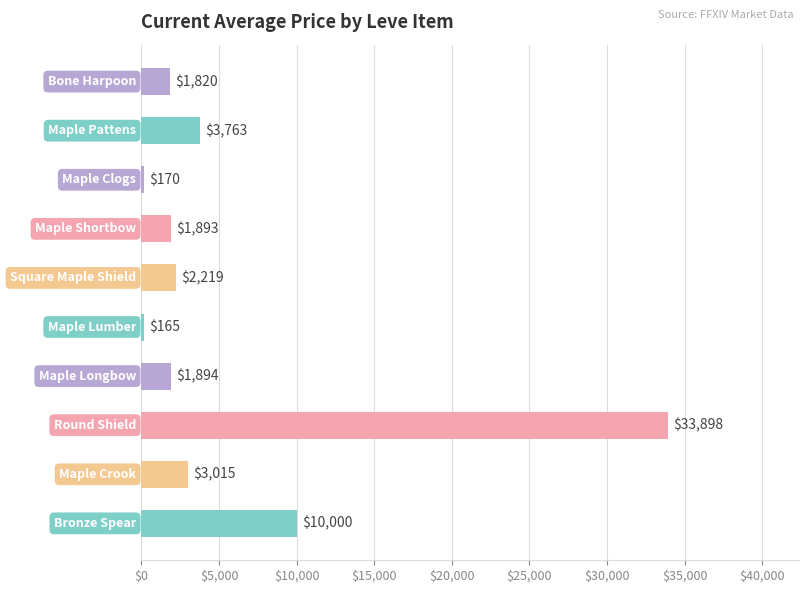

What is the average value?

5883.7